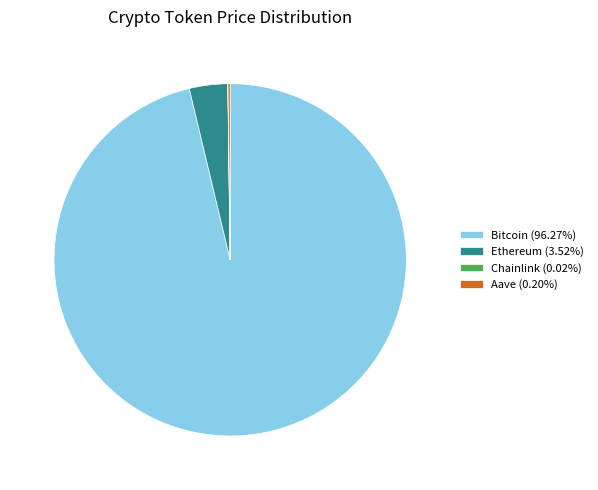

Does Ethereum (3.52%) account for over 50% of the chart?

No